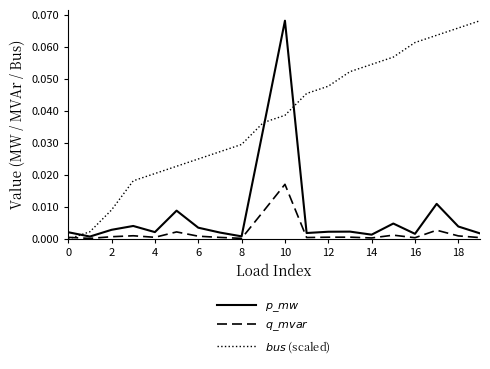

Does the chart display data point markers on the line(s)?

No